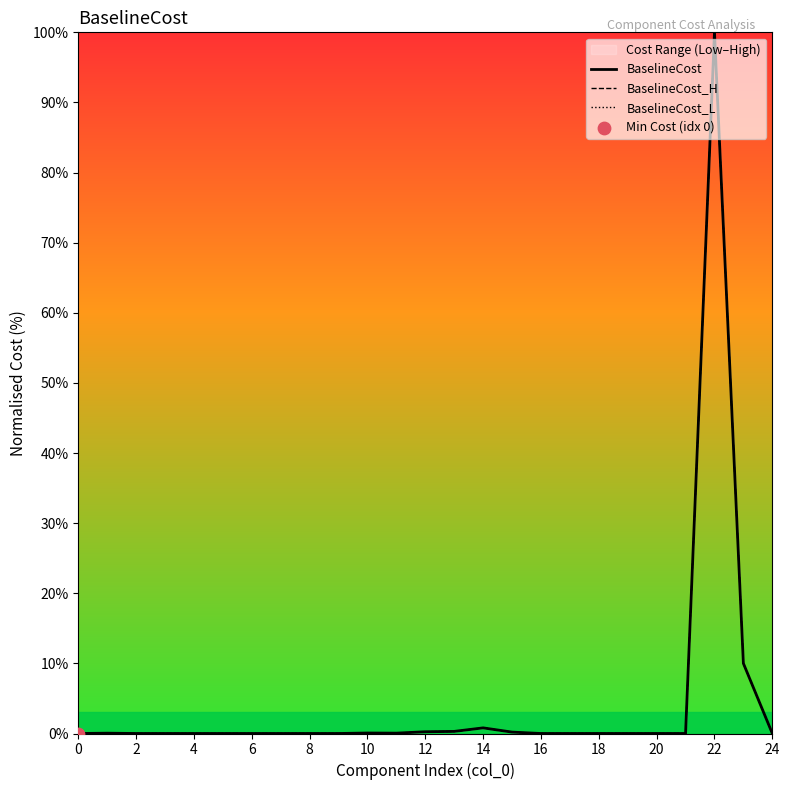

Which category has the highest value in the BaselineCost series?

22